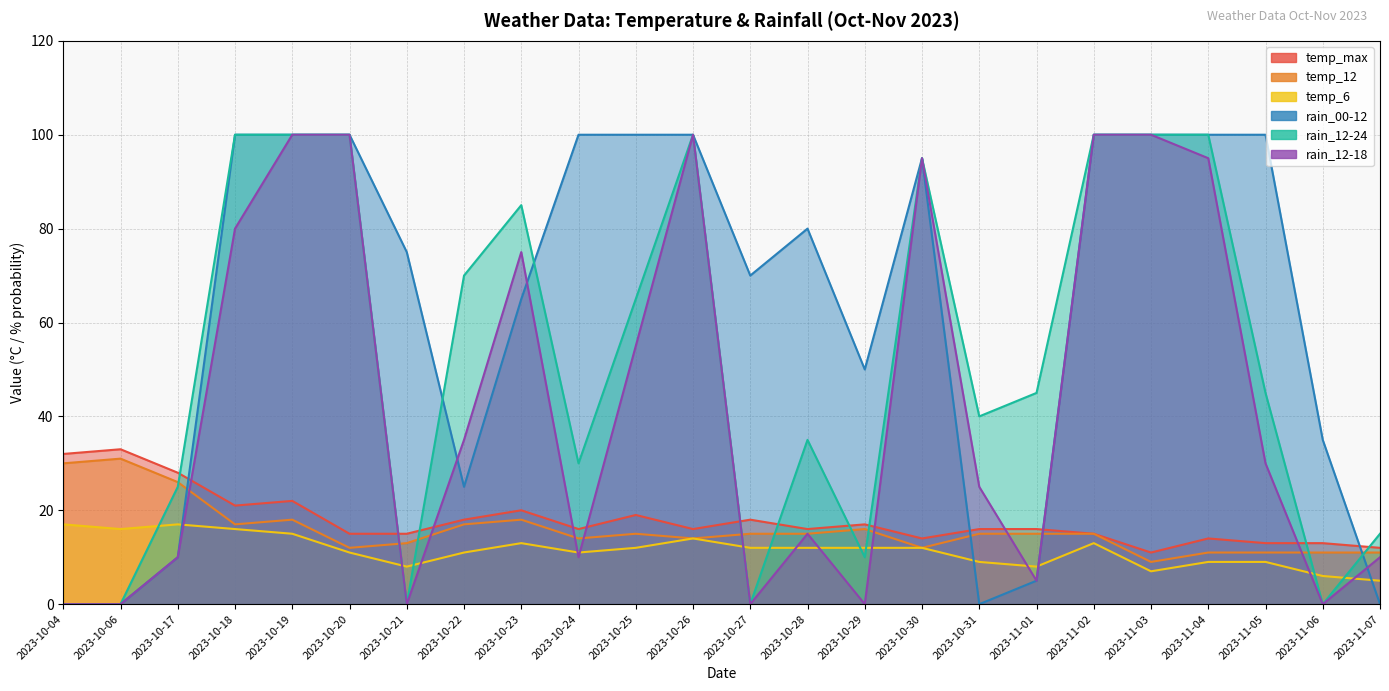

At how many categories does at least one series exceed 12?

24